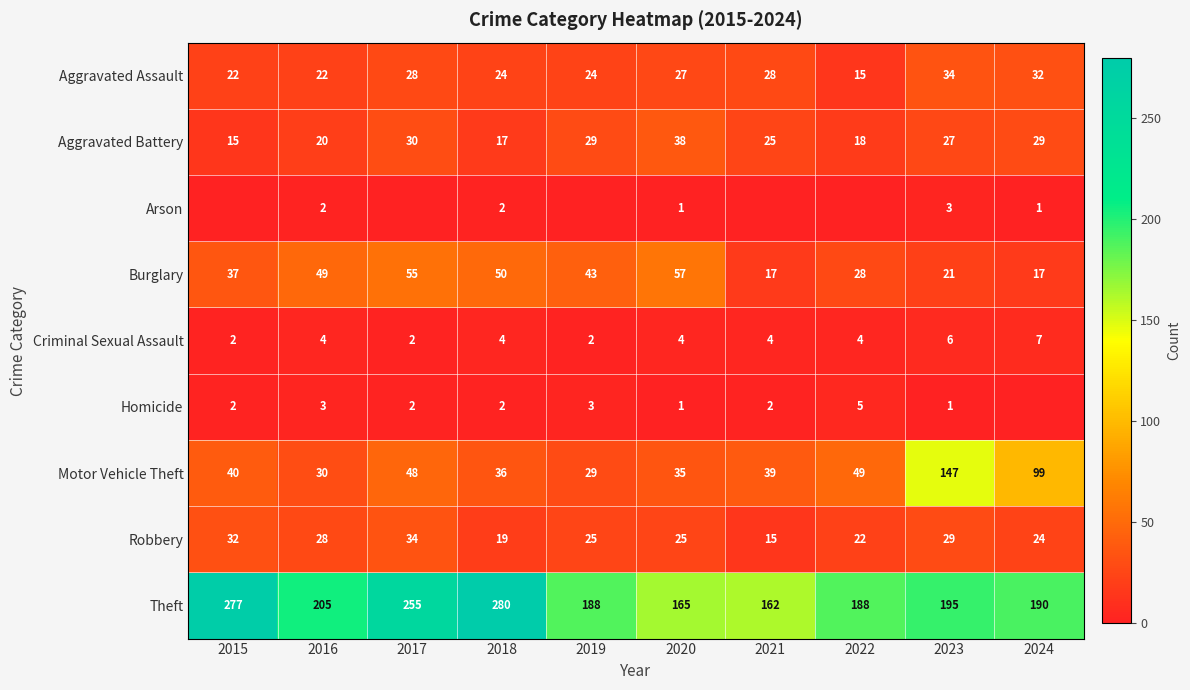

Rank the categories by Motor Vehicle Theft value from highest to lowest.

2023, 2024, 2022, 2017, 2015, 2021, 2018, 2020, 2016, 2019